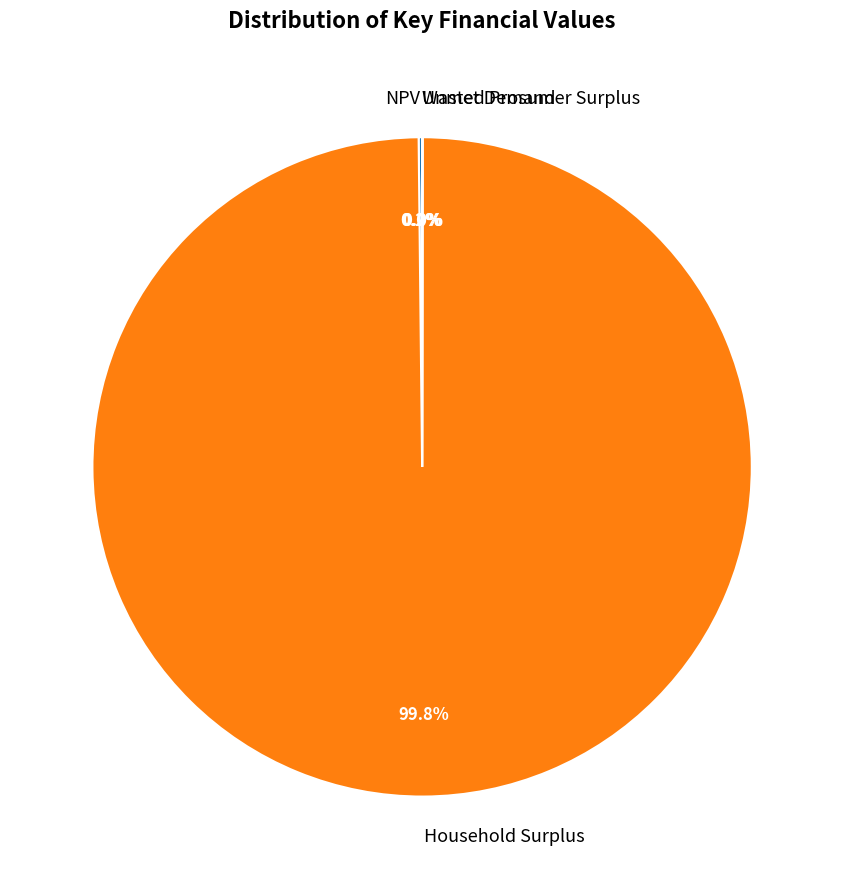

Does any single category account for the majority?

Yes